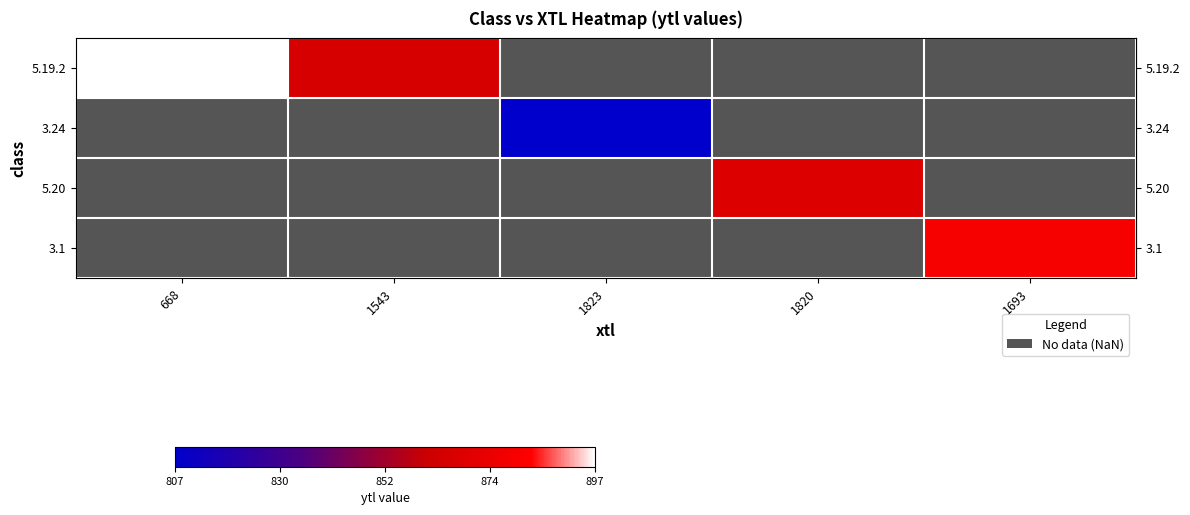

Which category has the lowest value across all series?

1823